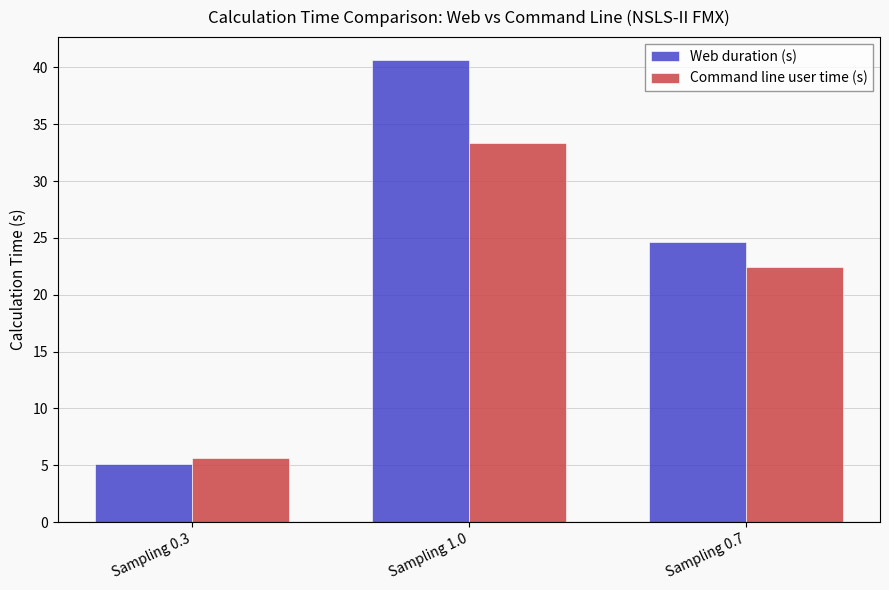

What position from the right is Sampling 1.0?

2